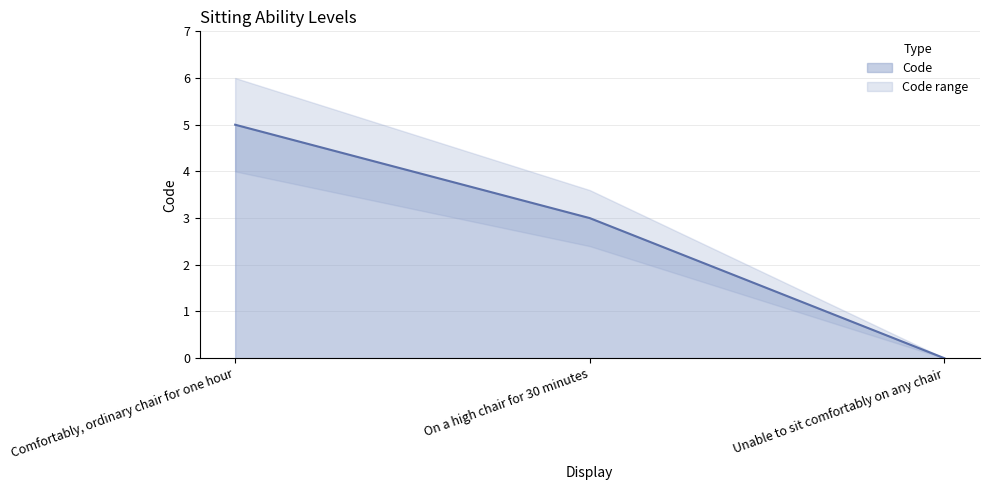

Count the number of values greater than 3.

1